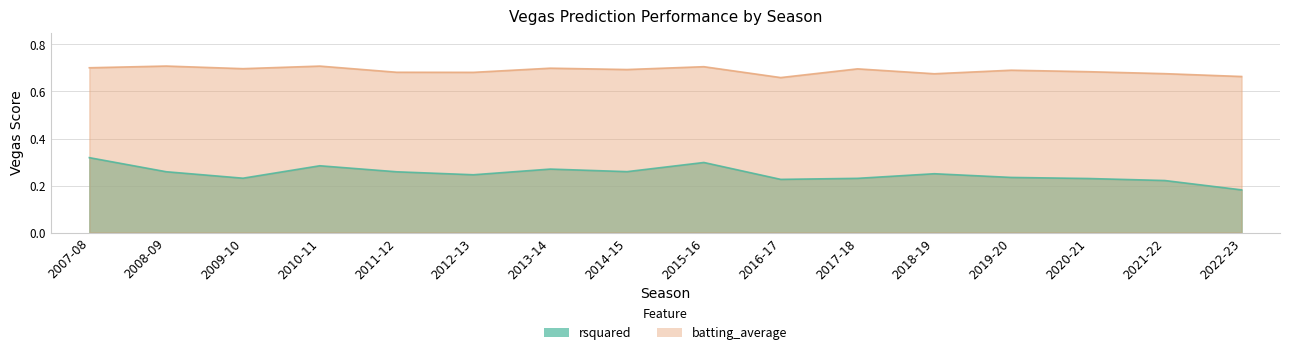

At 2010-11, list the series in order from largest to smallest.

batting_average, rsquared